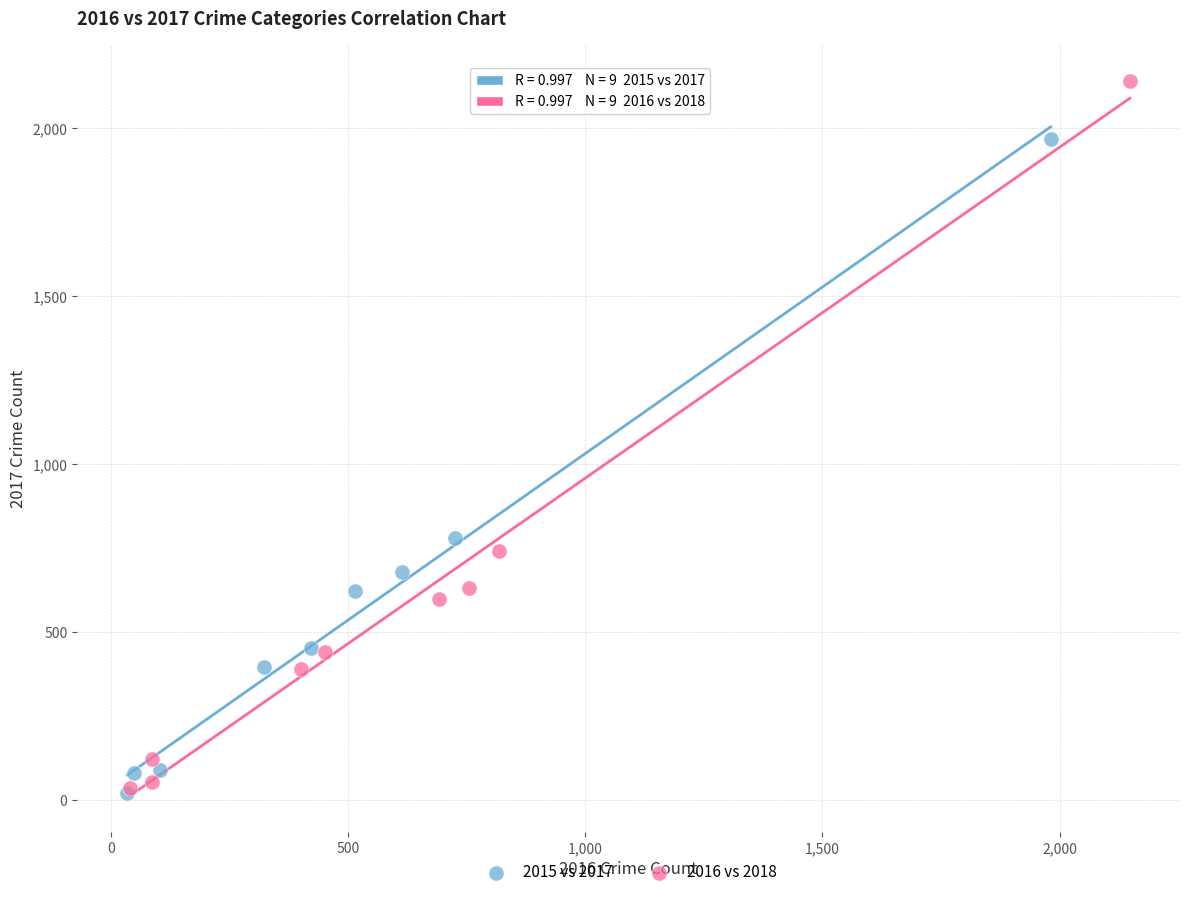

Which series has the largest Y range (max minus min)?

2016 vs 2018